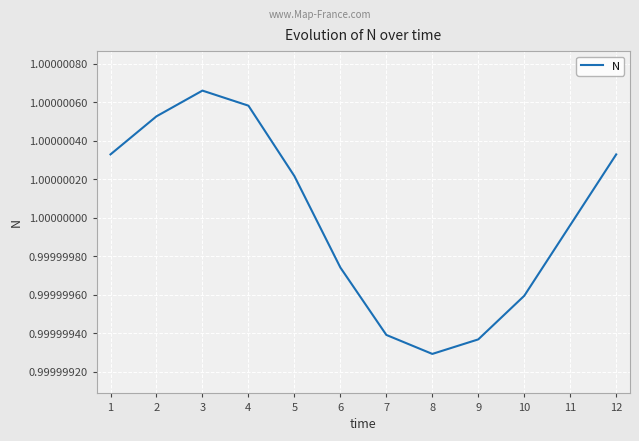

At which category does the chart reach its peak across all series?

3